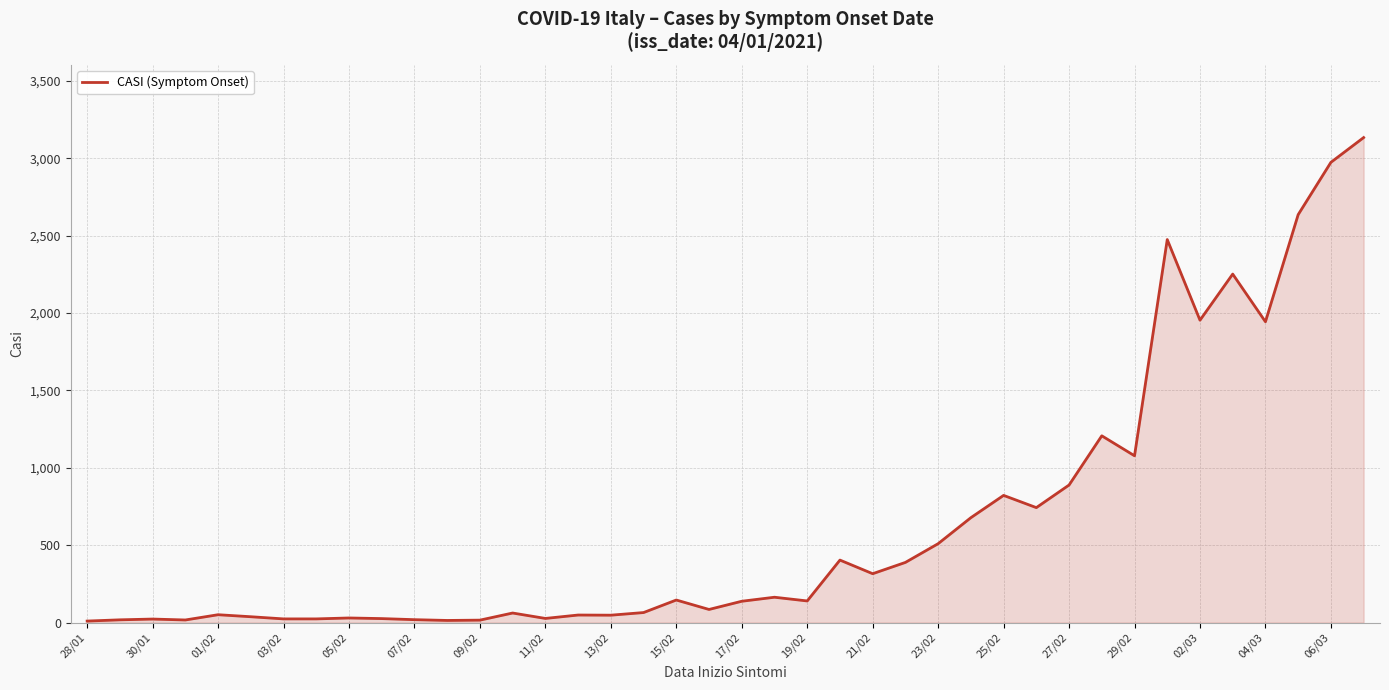

What is the greatest value displayed?

3134